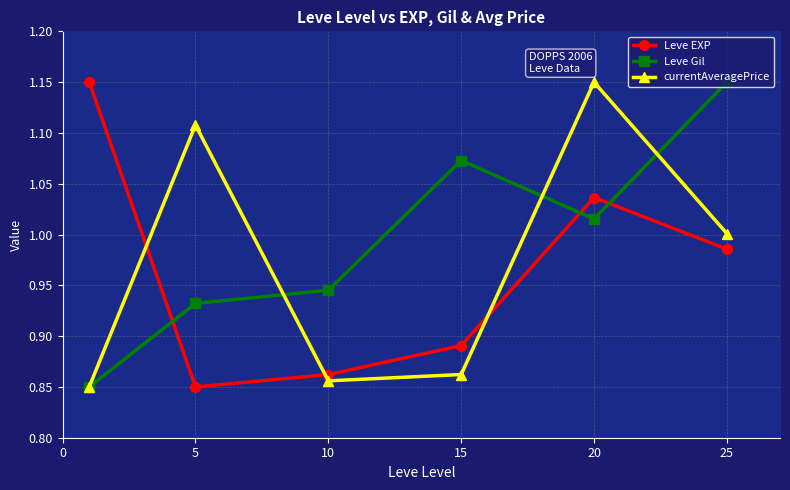

Does the chart display data point markers on the line(s)?

Yes